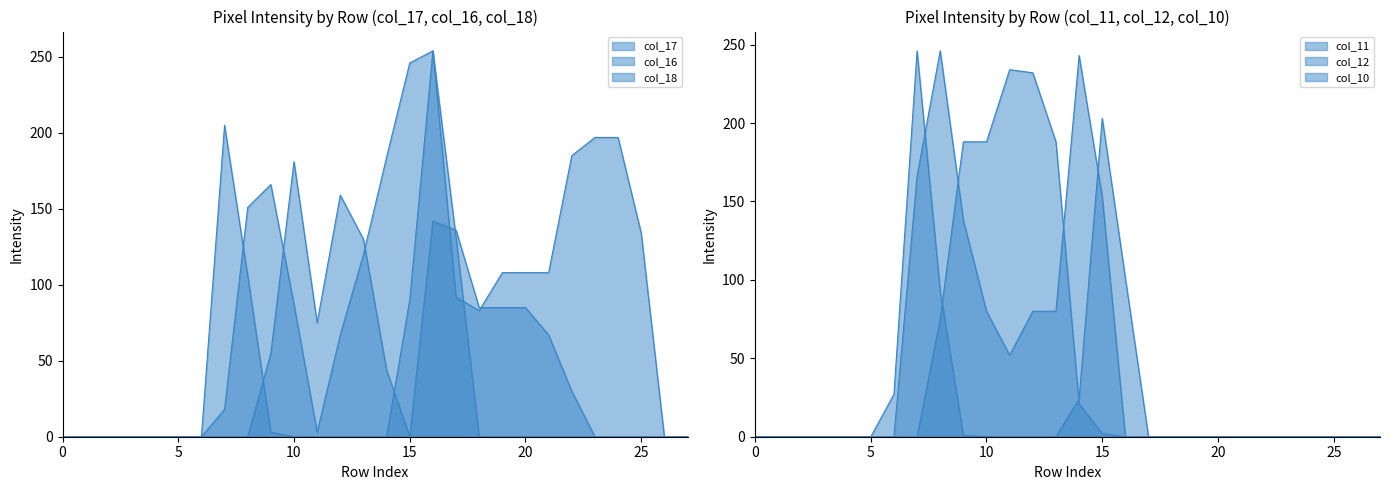

How many times do col_17 and col_10 cross each other?

2